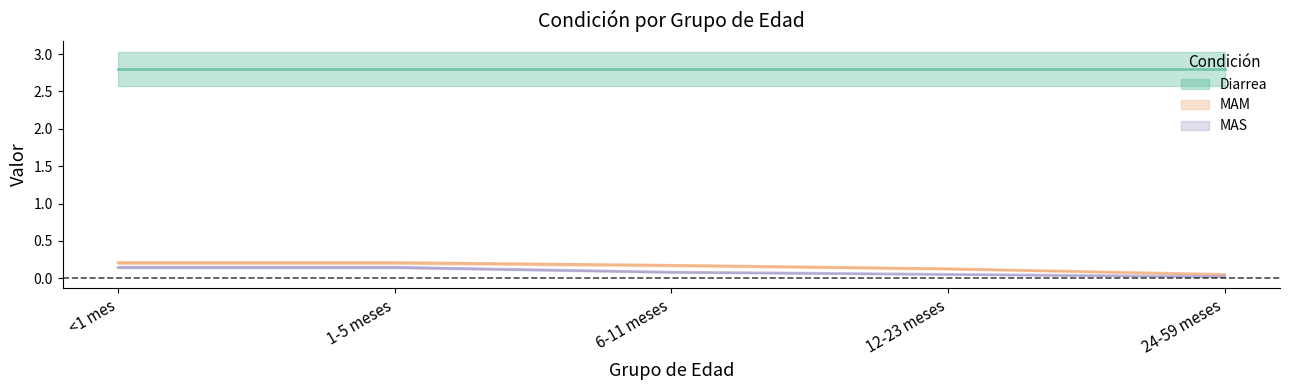

True or false: MAS and MAM cross at least once.

False